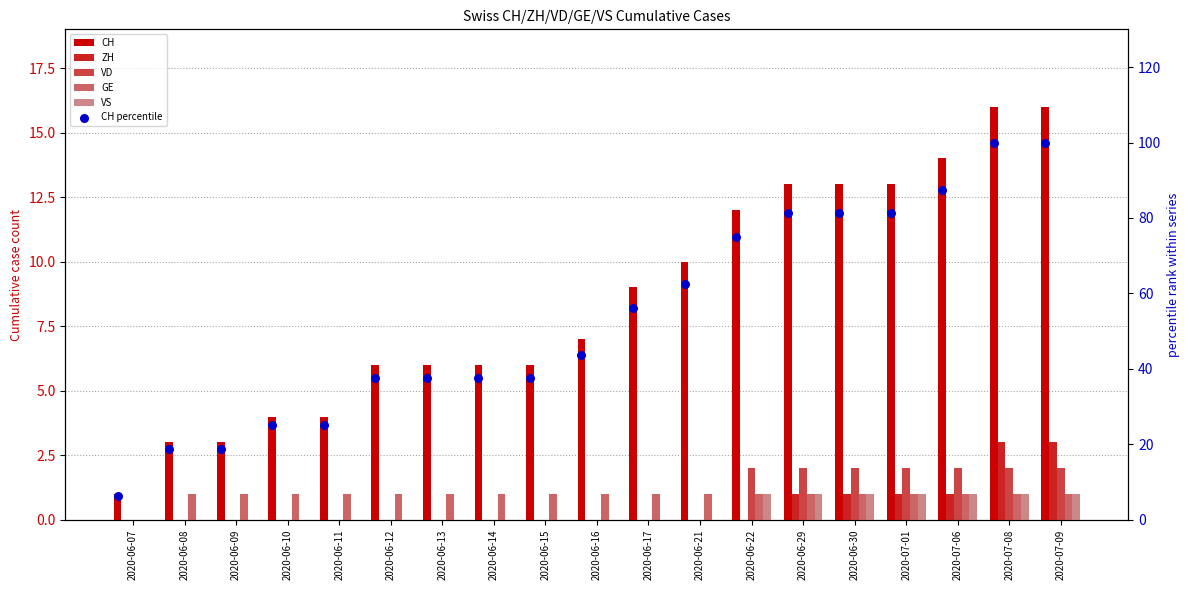

At how many categories does at least one series exceed 25?

14